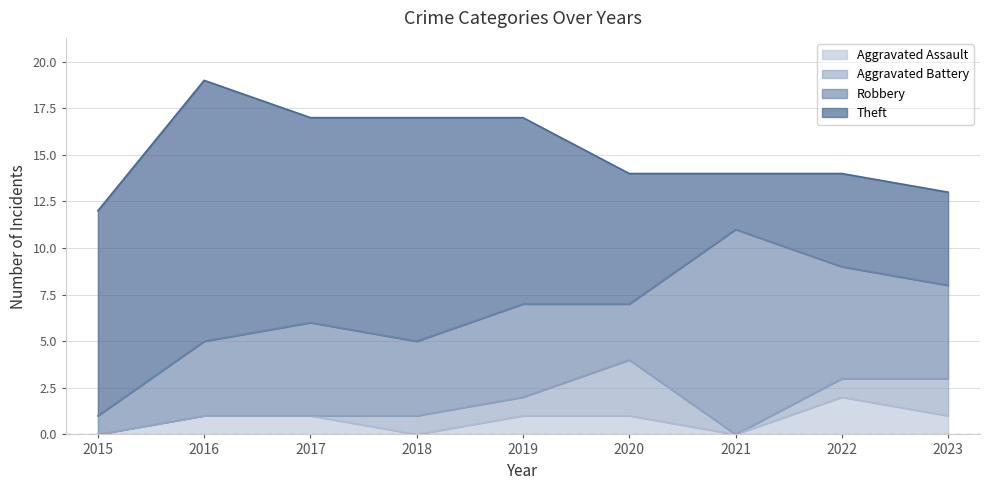

List the series in order of their peak value, lowest first.

Aggravated Assault, Aggravated Battery, Robbery, Theft